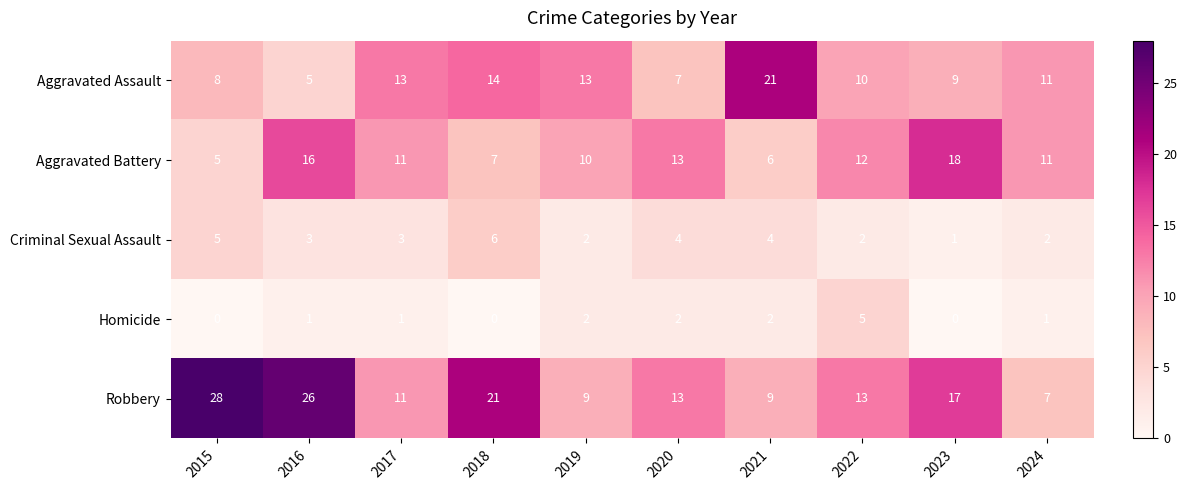

What is the sum of all Homicide values?

14